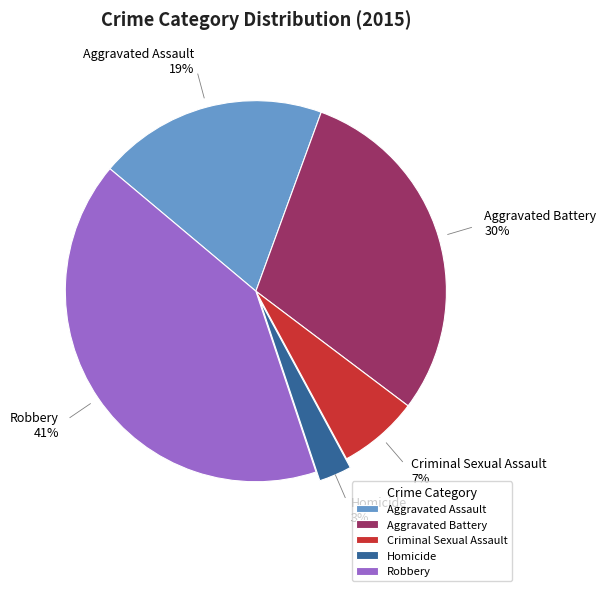

How many slices are in this pie chart?

5